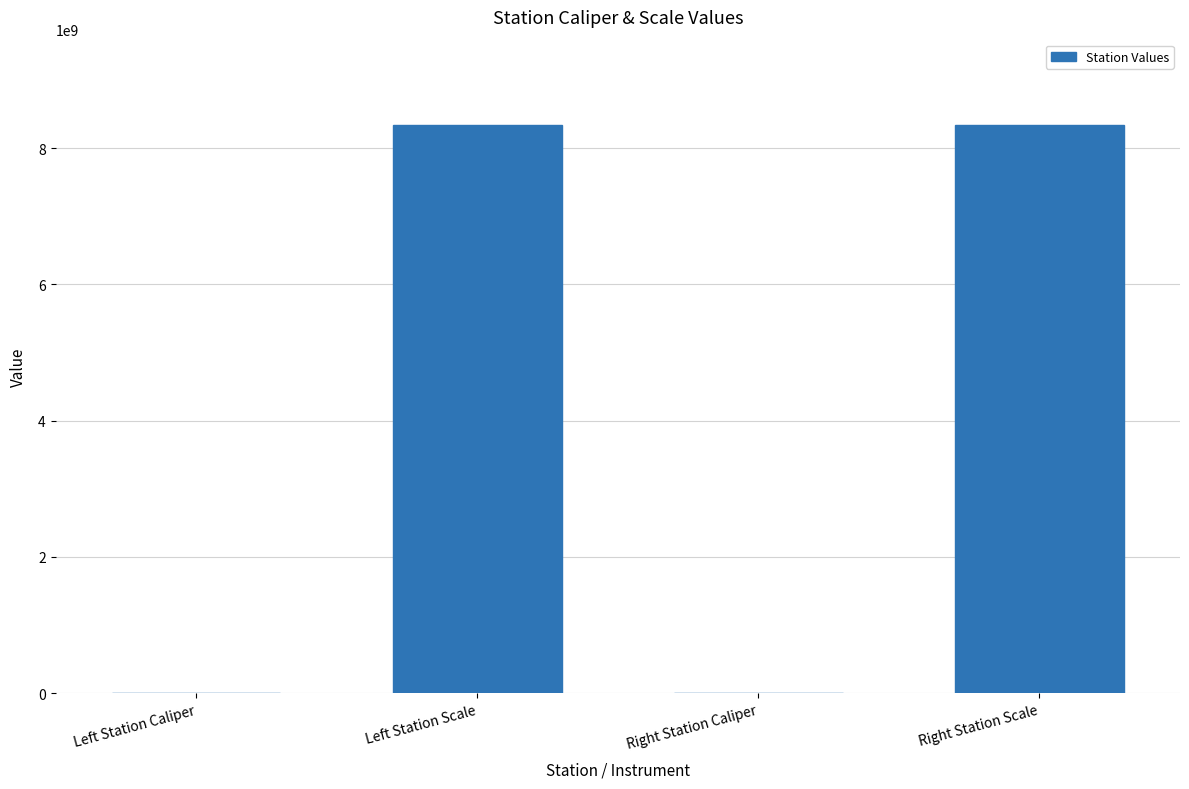

What is the maximum value shown in the chart?

8340107097